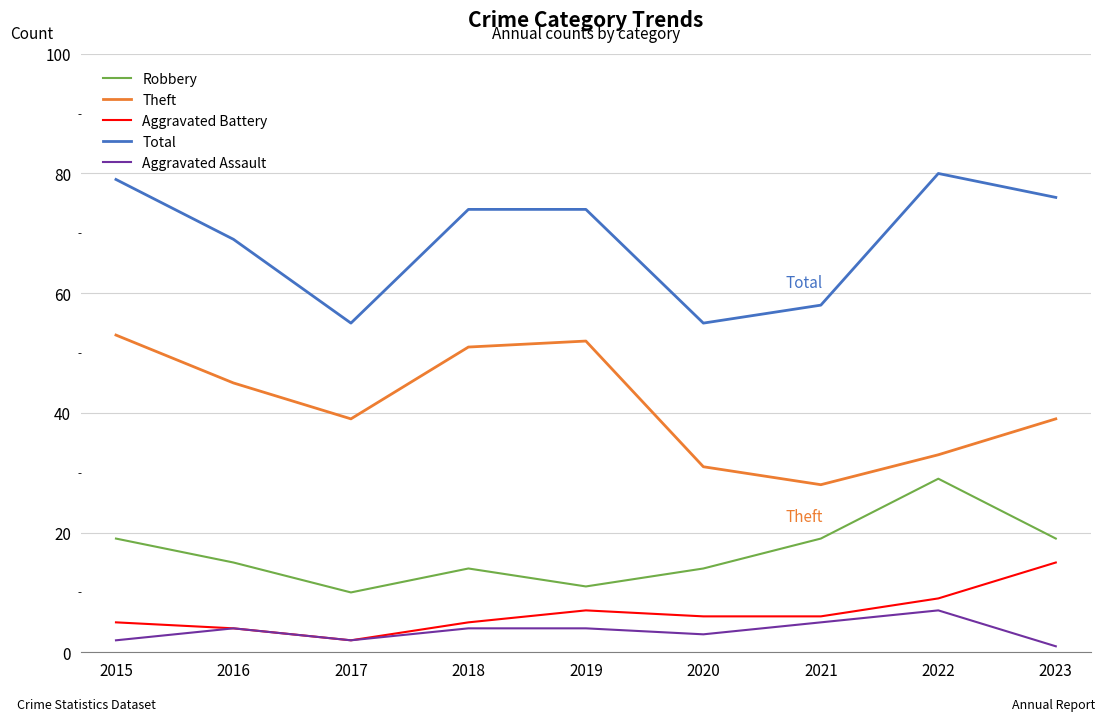

Reading left to right, extract all data points from this chart.

Robbery: 19	15	10	14	11	14	19	29	19
Theft: 53	45	39	51	52	31	28	33	39
Aggravated Battery: 5	4	2	5	7	6	6	9	15
Total: 79	69	55	74	74	55	58	80	76
Aggravated Assault: 2	4	2	4	4	3	5	7	1